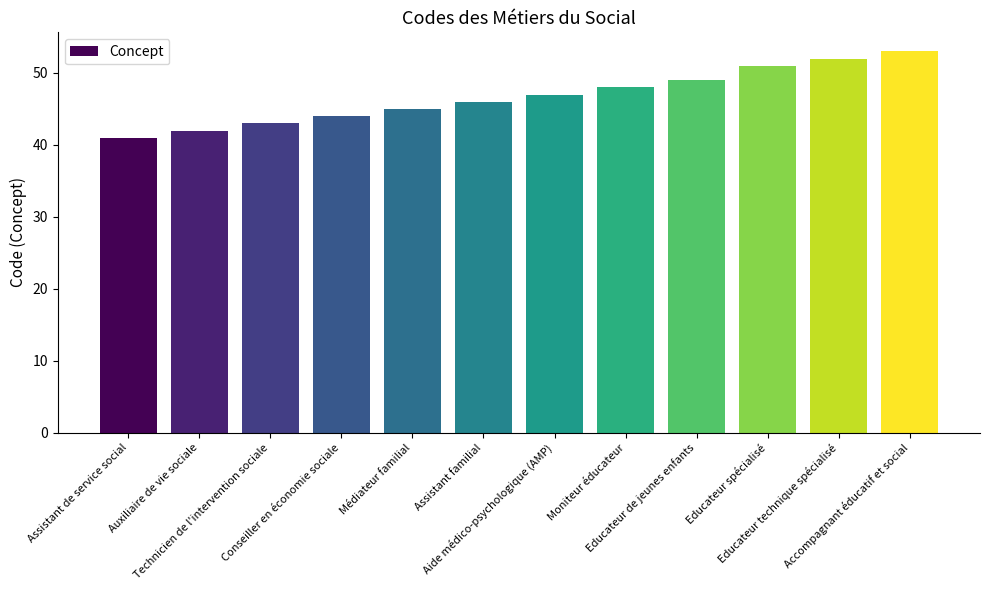

Does the chart contain stacked bars?

No